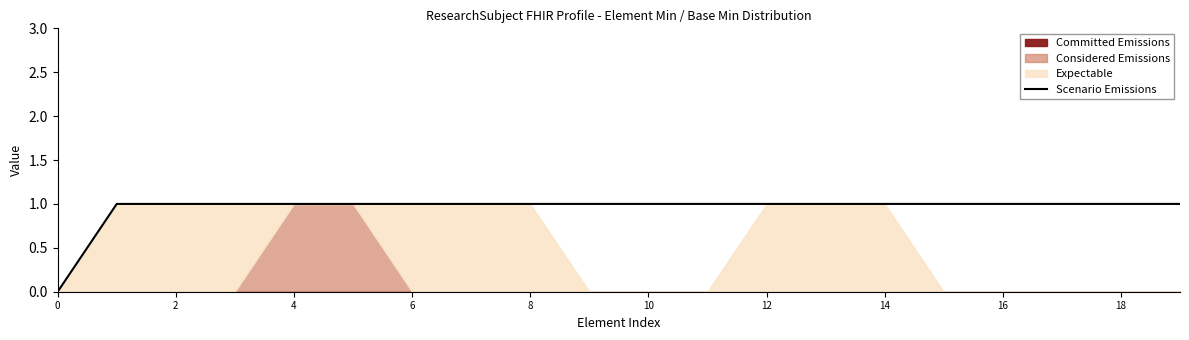

Does the chart have visible grid lines?

No